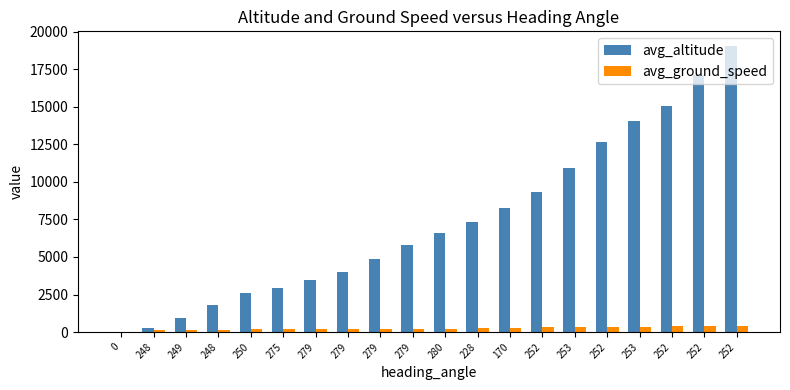

What is the approximate value of avg_ground_speed at 170?

287